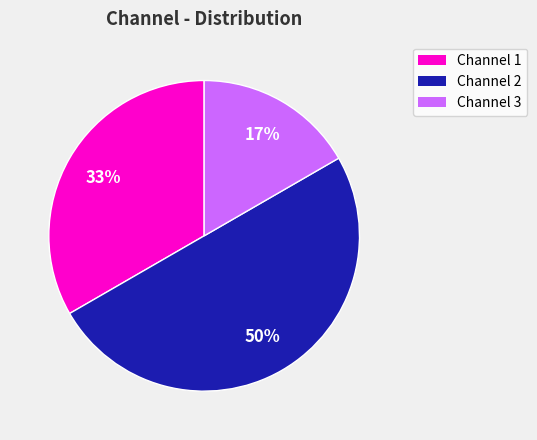

To the nearest percent, what is the difference between the largest and smallest slice percentages?

33%